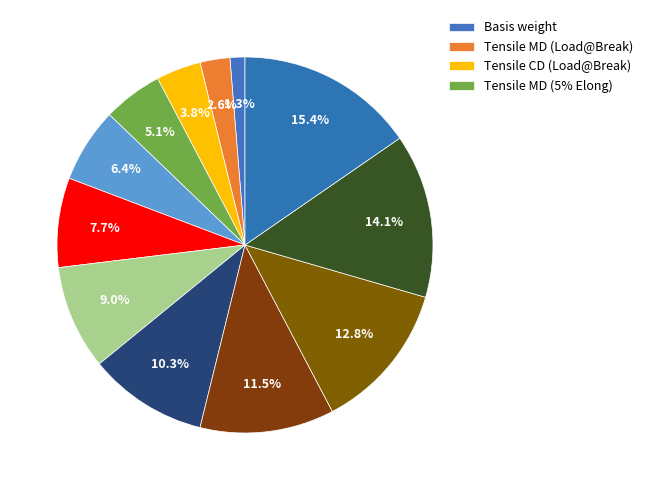

How many slices are in this pie chart?

12